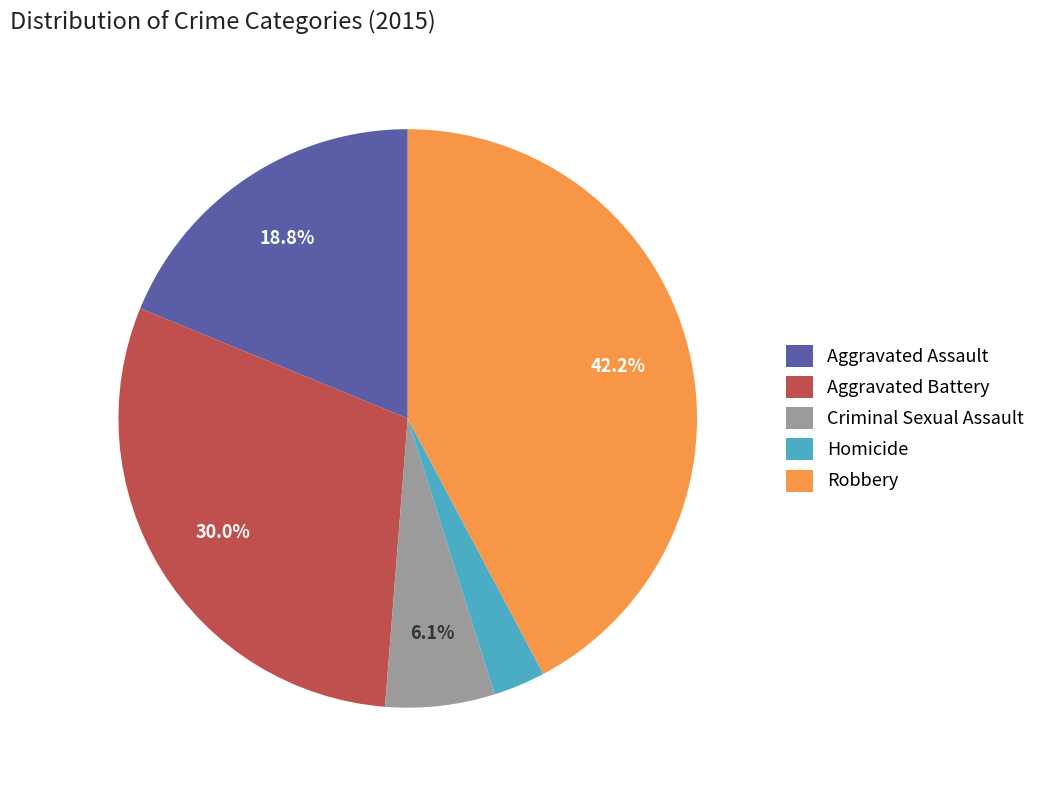

To the nearest percent, what percentage of the pie is Homicide?

3%